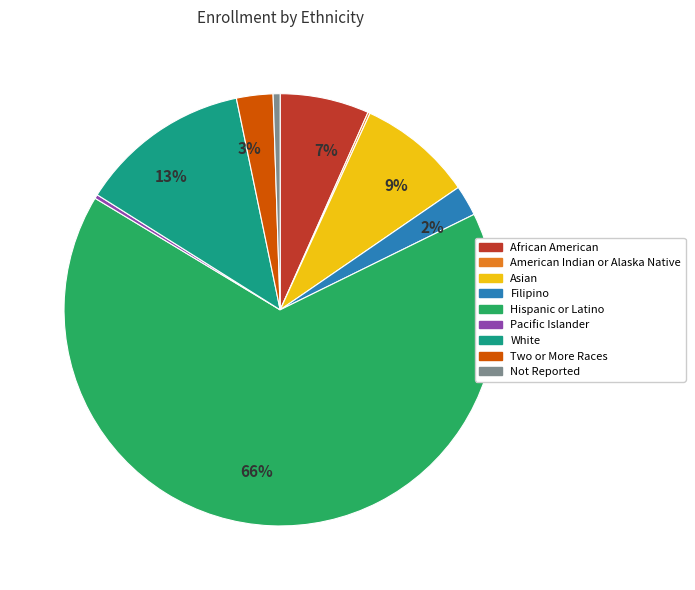

Which category has the biggest portion of the pie?

Hispanic or Latino